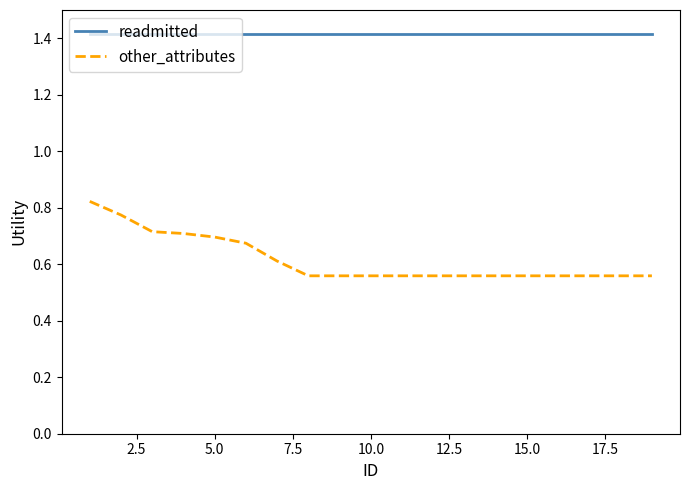

True or false: other_attributes and readmitted intersect in this chart.

False